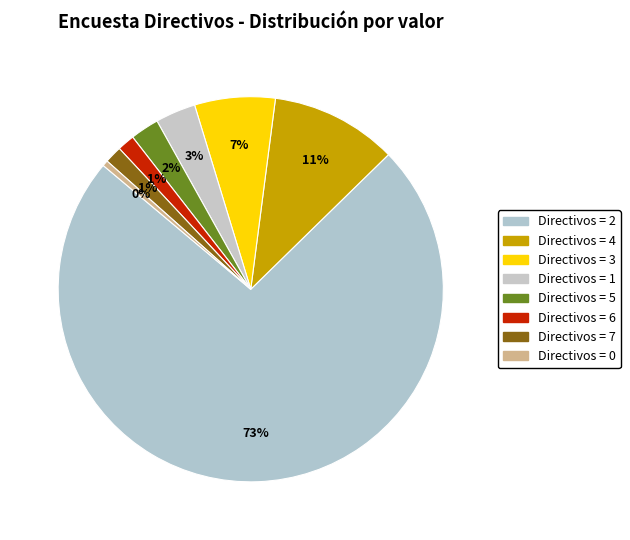

How many slices are in this pie chart?

8